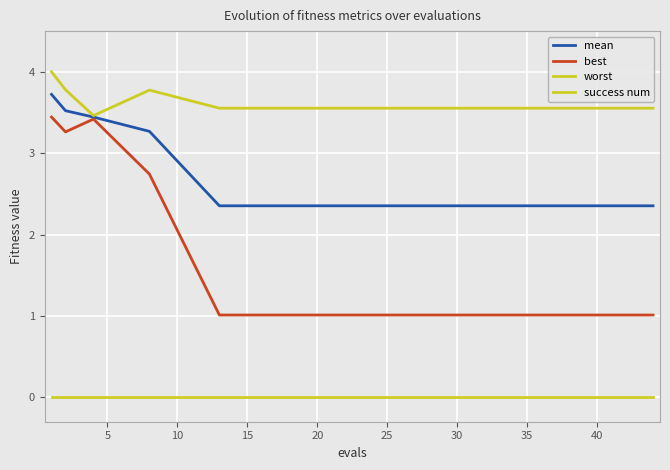

Which series has the widest spread of values?

best